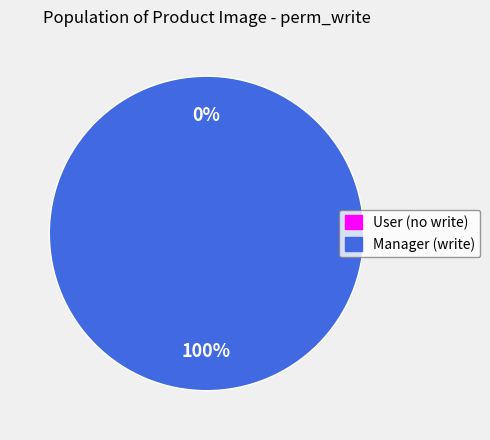

Count the number of slices in the pie.

2